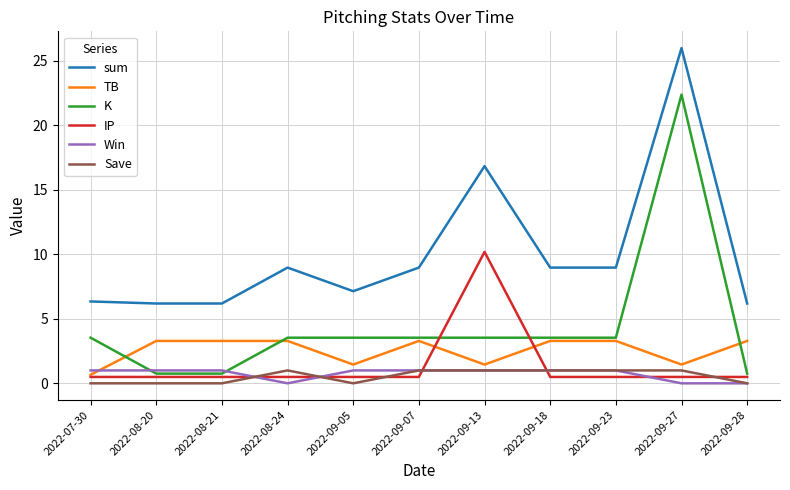

Reading left to right, what are all the values shown in this chart?

sum: 2022-07-30=6.3	2022-08-20=6.2	2022-08-21=6.2	2022-08-24=9.0	2022-09-05=7.1	2022-09-07=9.0	2022-09-13=16.8	2022-09-18=9.0	2022-09-23=9.0	2022-09-27=26.0	2022-09-28=6.2
TB: 2022-07-30=0.7	2022-08-20=3.3	2022-08-21=3.3	2022-08-24=3.3	2022-09-05=1.5	2022-09-07=3.3	2022-09-13=1.5	2022-09-18=3.3	2022-09-23=3.3	2022-09-27=1.5	2022-09-28=3.3
K: 2022-07-30=3.5	2022-08-20=0.8	2022-08-21=0.8	2022-08-24=3.5	2022-09-05=3.5	2022-09-07=3.5	2022-09-13=3.5	2022-09-18=3.5	2022-09-23=3.5	2022-09-27=22.4	2022-09-28=0.8
IP: 2022-07-30=0.5	2022-08-20=0.5	2022-08-21=0.5	2022-08-24=0.5	2022-09-05=0.5	2022-09-07=0.5	2022-09-13=10.2	2022-09-18=0.5	2022-09-23=0.5	2022-09-27=0.5	2022-09-28=0.5
Win: 2022-07-30=1.0	2022-08-20=1.0	2022-08-21=1.0	2022-08-24=0.0	2022-09-05=1.0	2022-09-07=1.0	2022-09-13=1.0	2022-09-18=1.0	2022-09-23=1.0	2022-09-27=0.0	2022-09-28=0.0
Save: 2022-07-30=0.0	2022-08-20=0.0	2022-08-21=0.0	2022-08-24=1.0	2022-09-05=0.0	2022-09-07=1.0	2022-09-13=1.0	2022-09-18=1.0	2022-09-23=1.0	2022-09-27=1.0	2022-09-28=0.0